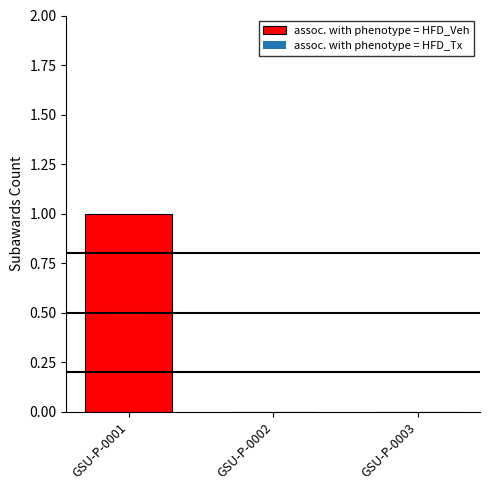

Is it true that the value at GSU-P-0002 is -1?

False